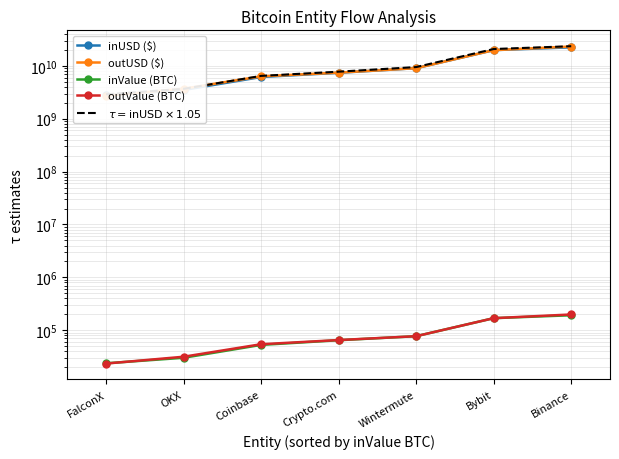

True or false: outValue (BTC) and $\tau = \mathrm{inUSD} \times 1.05$ intersect in this chart.

False